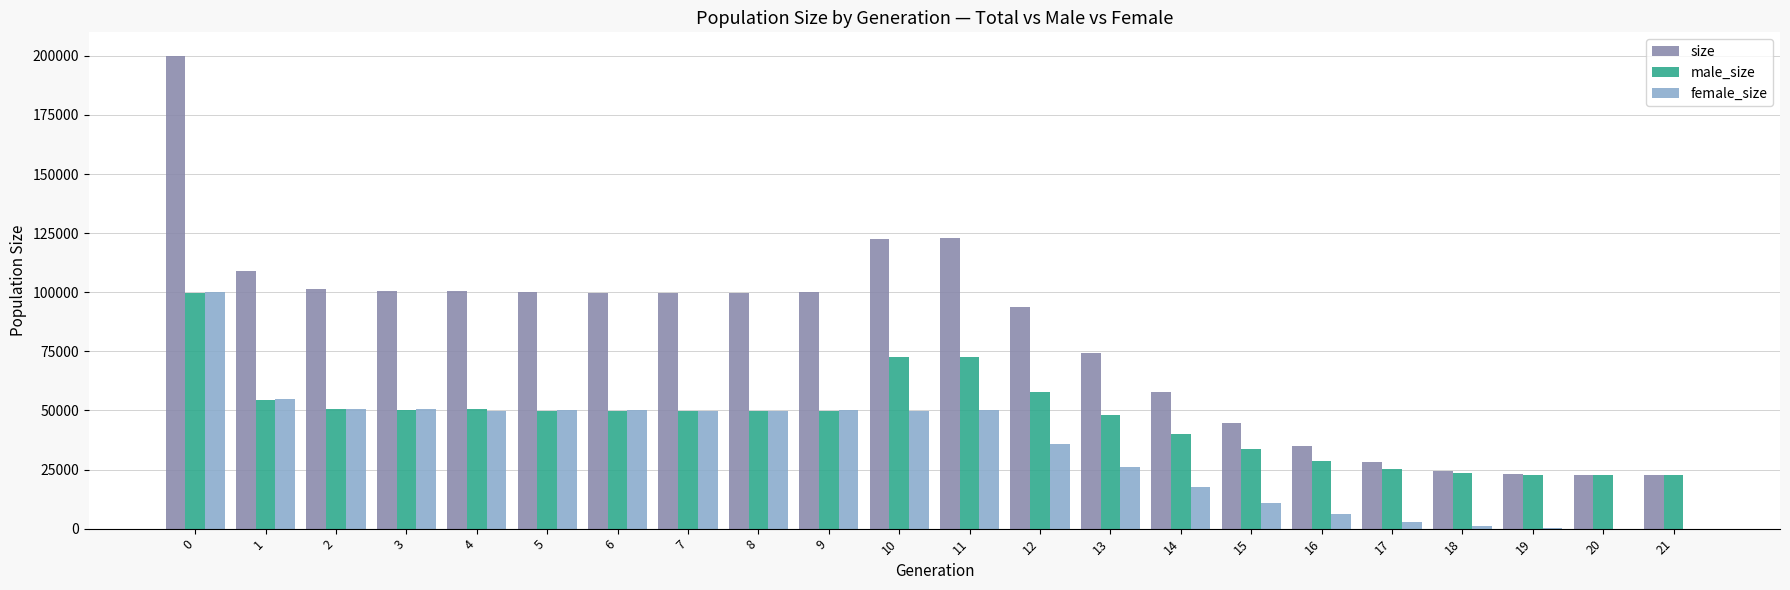

What is the sum of all female_size values?

757325